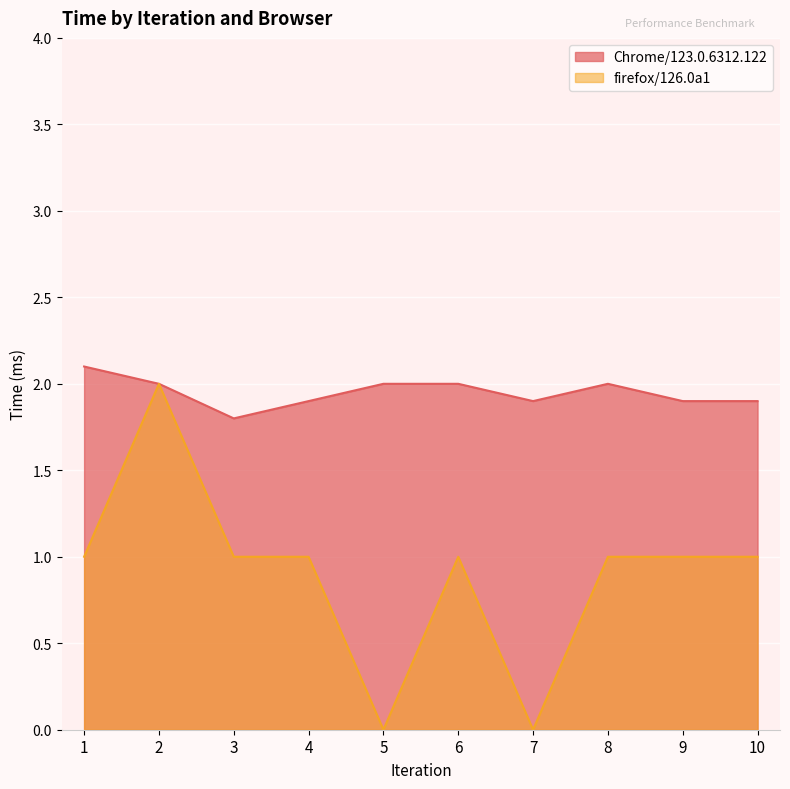

How many values in the firefox/126.0a1 series exceed 1?

1